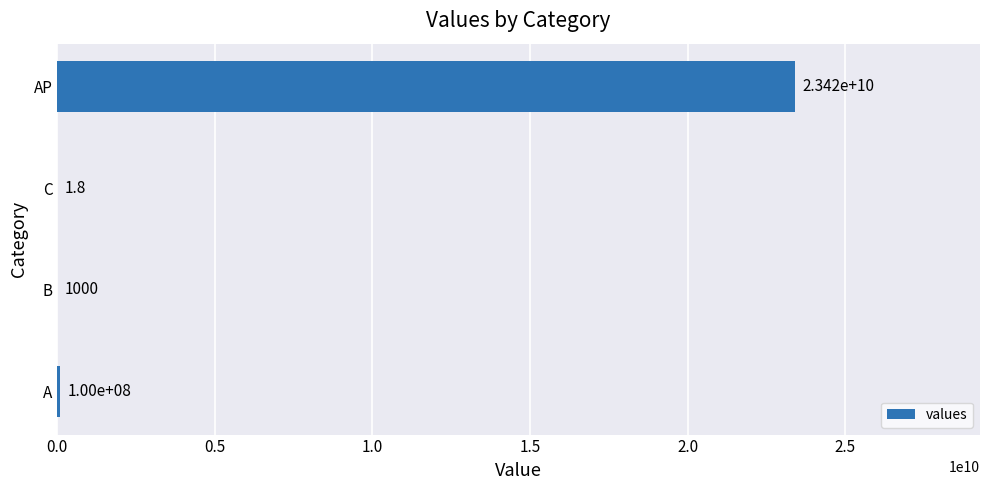

Is it true that the value at C is 1.8?

True